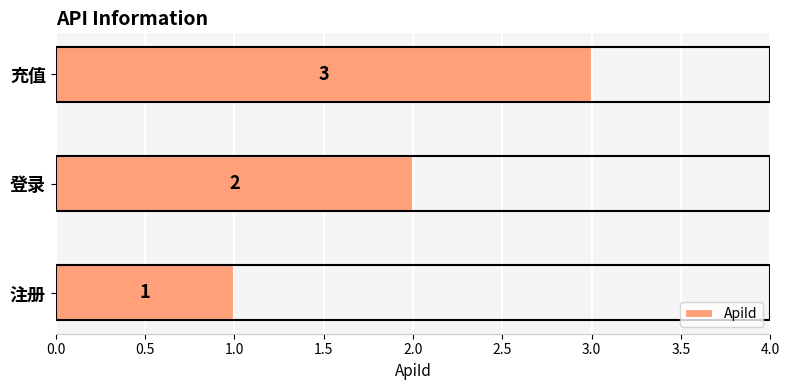

What is the maximum value shown in the chart?

3